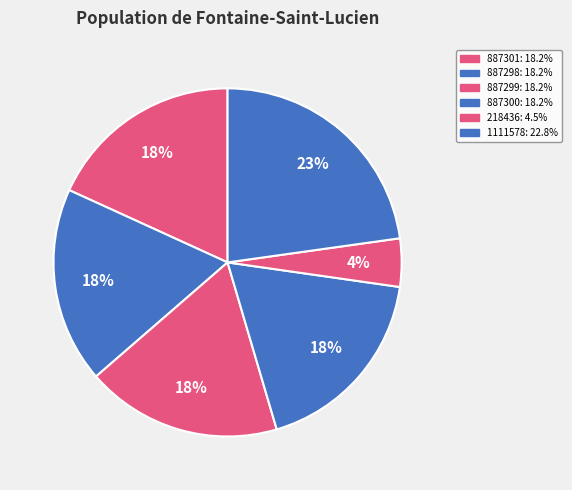

To the nearest percent, what is the average slice percentage?

17%